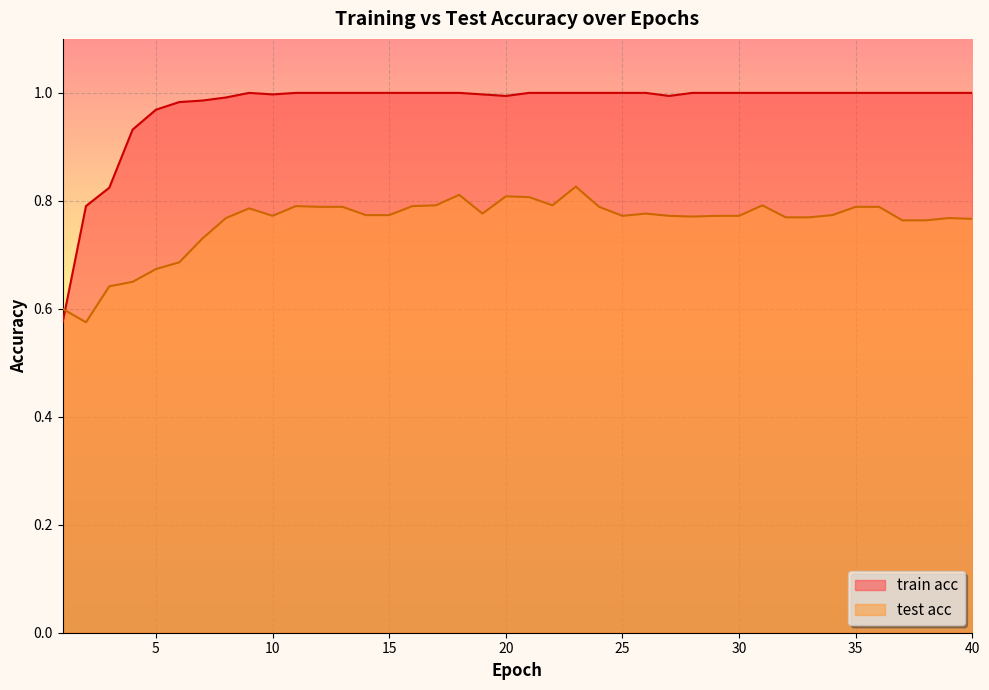

How many data points in train acc are less than 1?

12